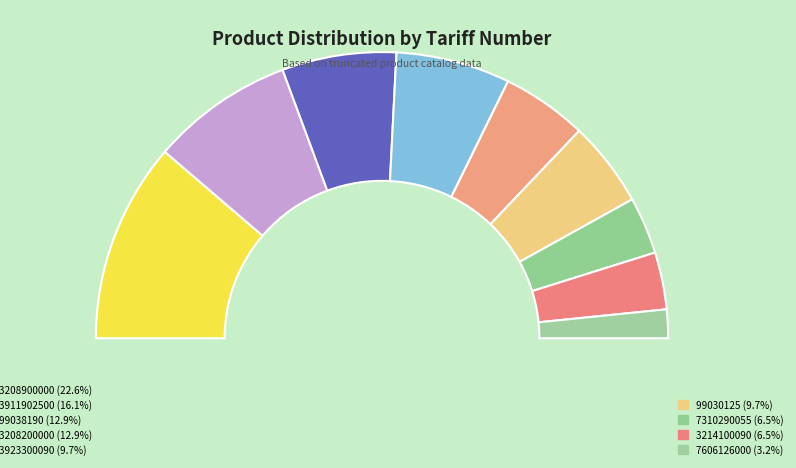

Which slice is the smallest?

7606126000